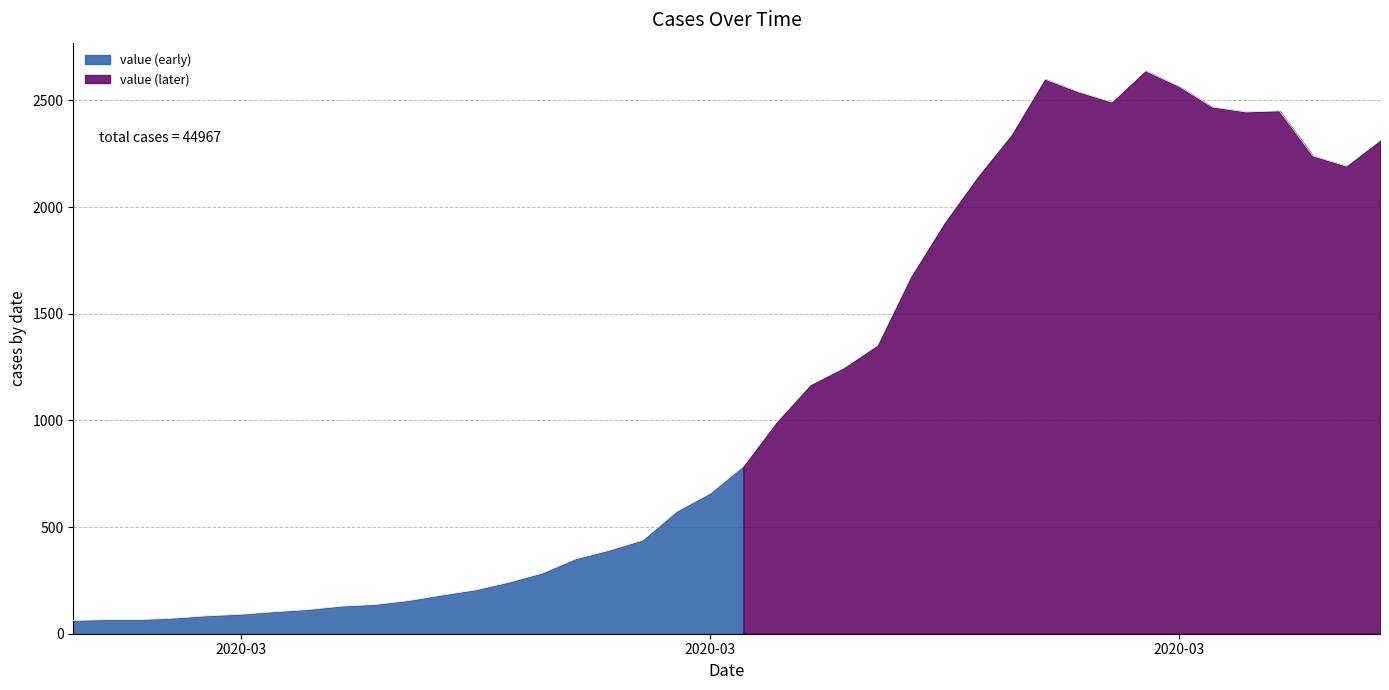

What is the change in value from 2020-03-04 to 2020-03-14?

+288